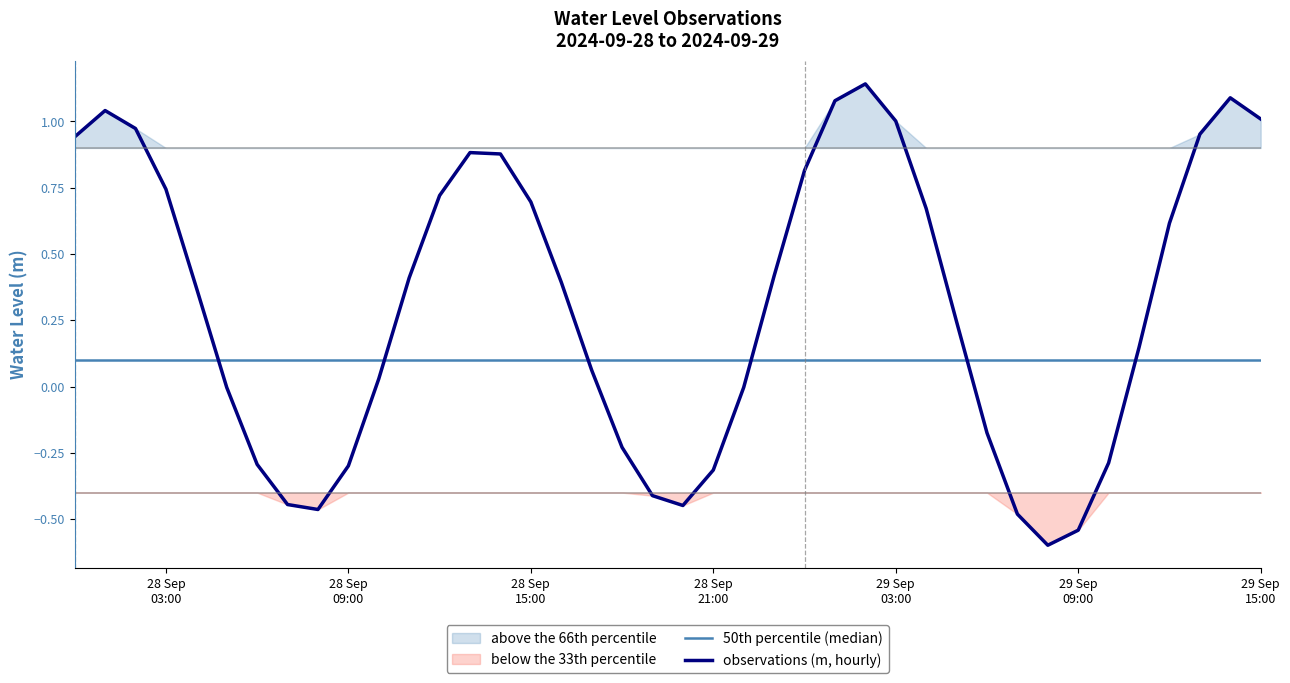

What is the average value of the observations (m, hourly) series?

0.3